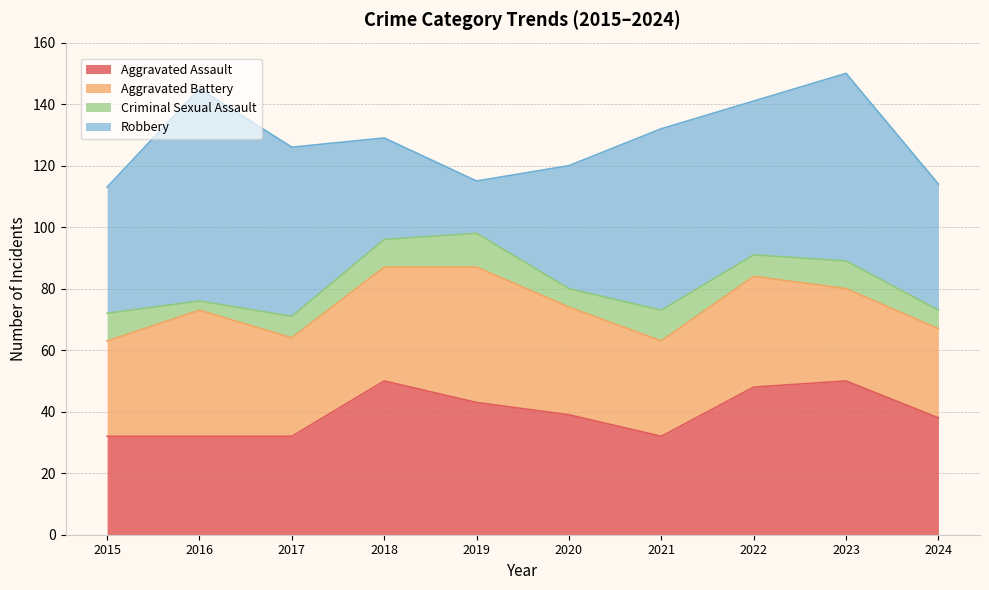

Which category has the highest value in the Criminal Sexual Assault series?

2019